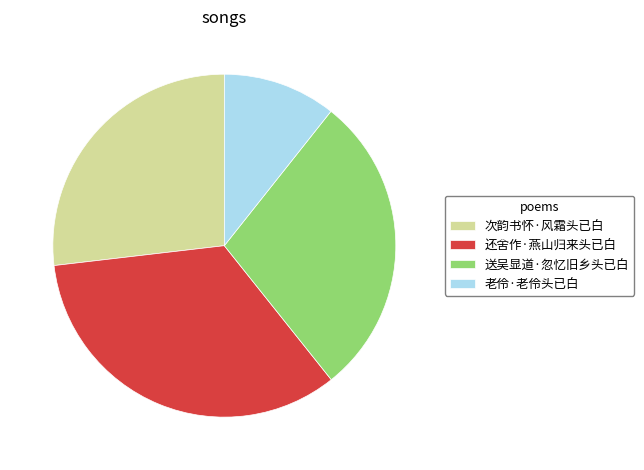

Rank the categories by value from lowest to highest.

老伶·老伶头已白, 次韵书怀·风霜头已白, 送吴显道·忽忆旧乡头已白, 还舍作·燕山归来头已白